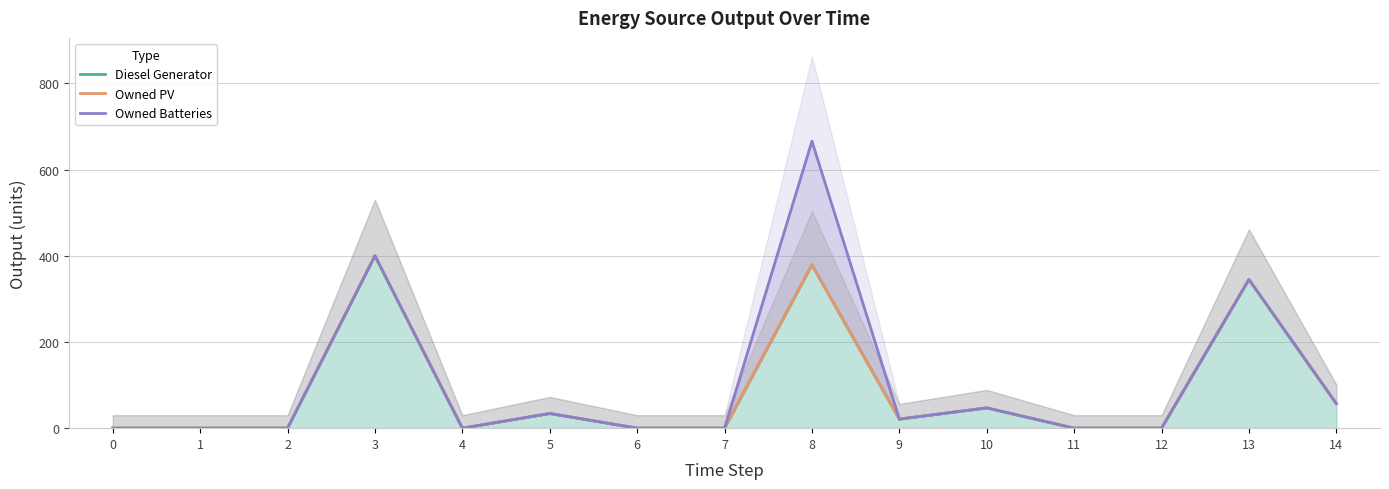

What is the maximum value shown in the chart?

666